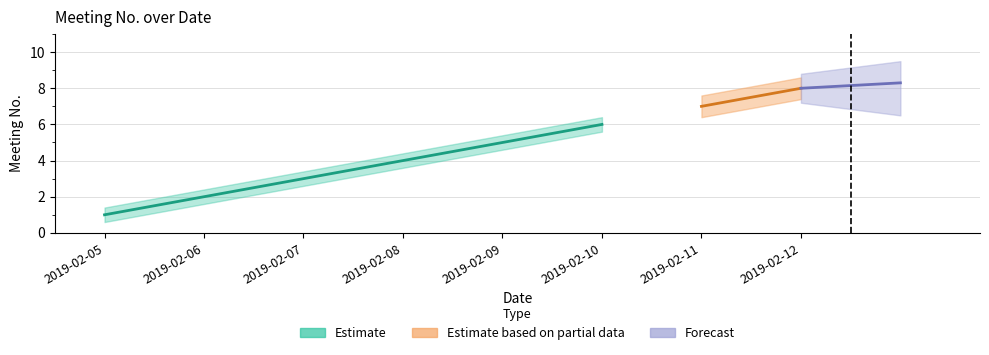

What is the difference between the maximum and minimum values in the No series?

7.0